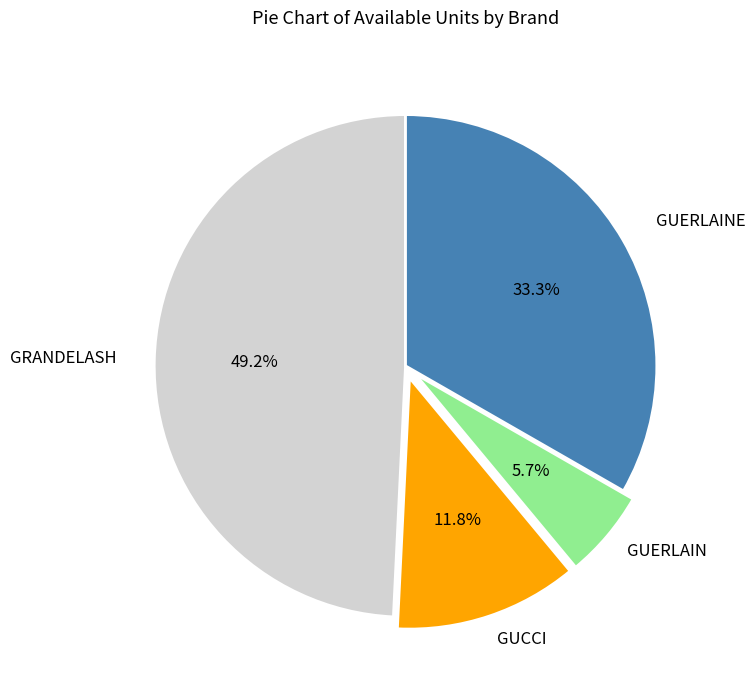

Is there a majority slice in this chart?

No